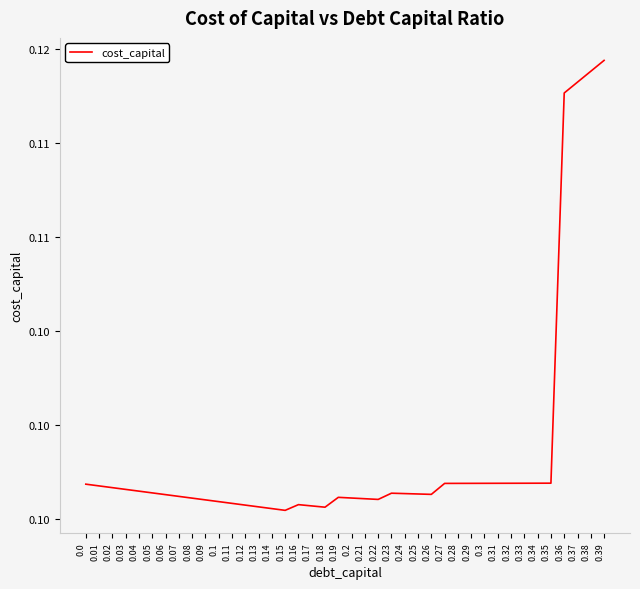

Rank the categories by value from highest to lowest.

0.39, 0.38, 0.37, 0.36, 0.35, 0.34, 0.33, 0.32, 0.31, 0.3, 0.29, 0.28, 0.27, 0.0, 0.01, 0.02, 0.03, 0.04, 0.05, 0.23, 0.24, 0.25, 0.26, 0.06, 0.07, 0.19, 0.2, 0.08, 0.21, 0.22, 0.09, 0.1, 0.11, 0.16, 0.12, 0.17, 0.13, 0.18, 0.14, 0.15